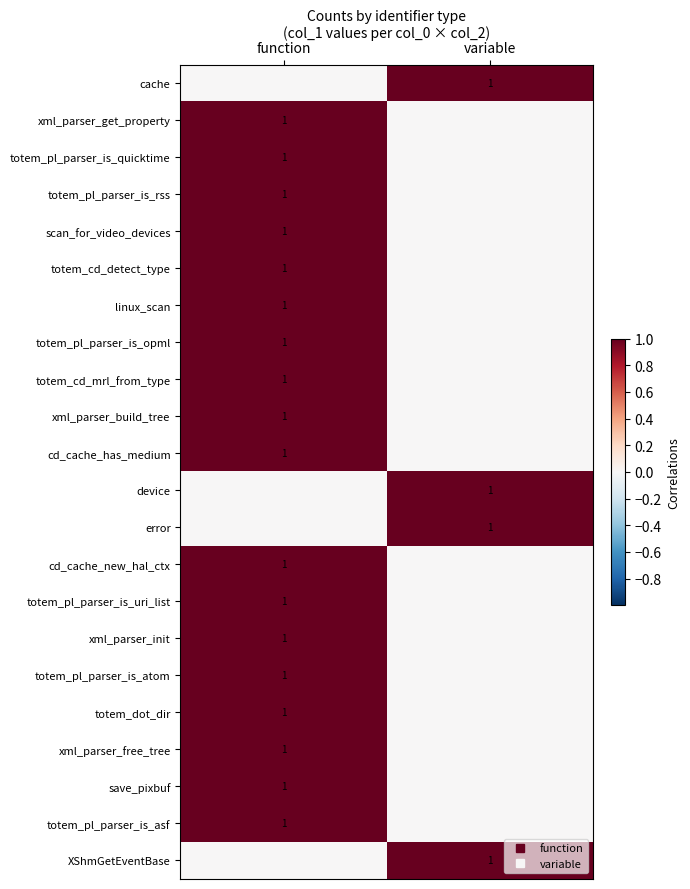

How many categories are shown in the chart?

2